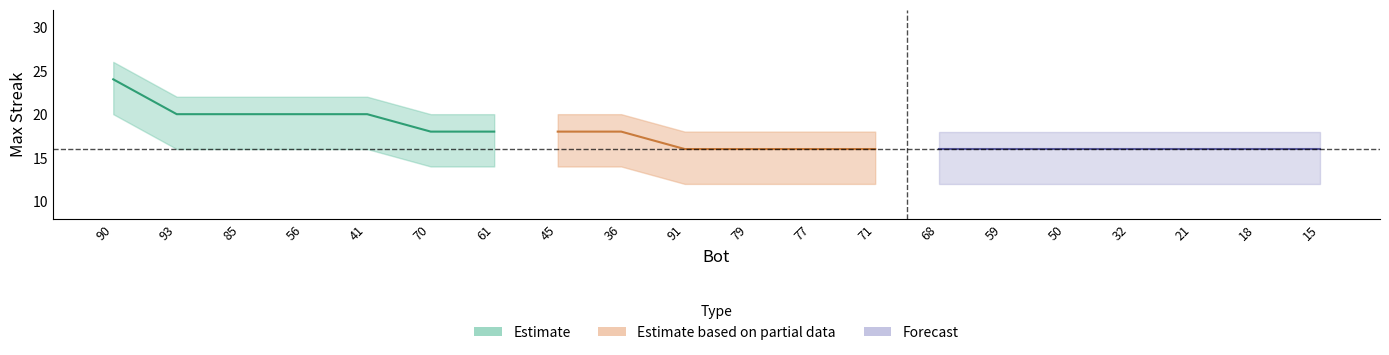

At which category is the sum across all series the highest?

90